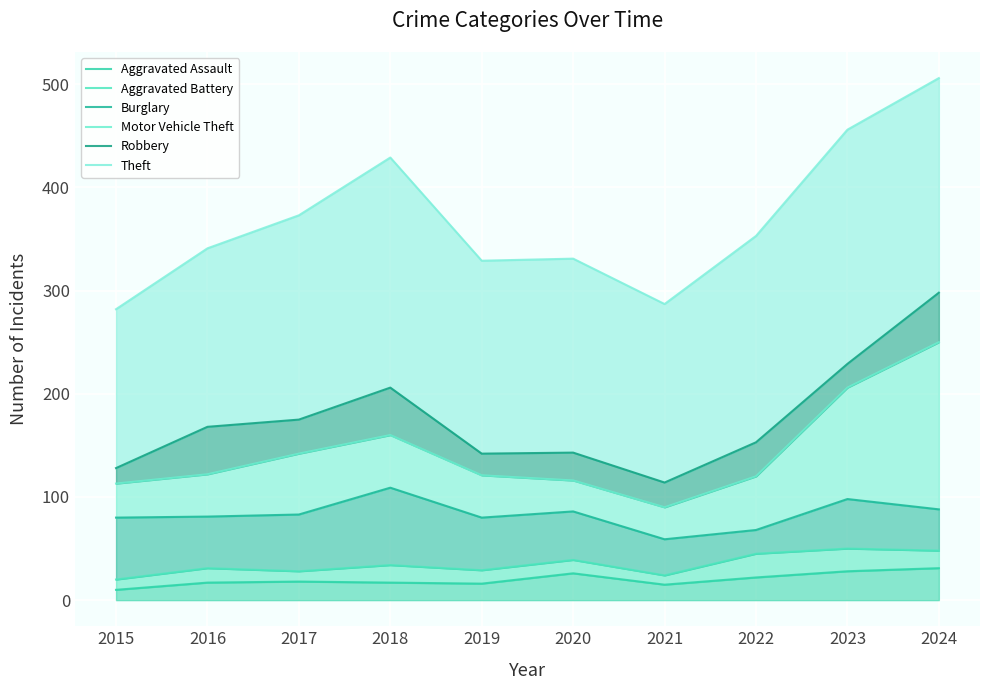

The Burglary series shows 138 at 2020. True or false?

False